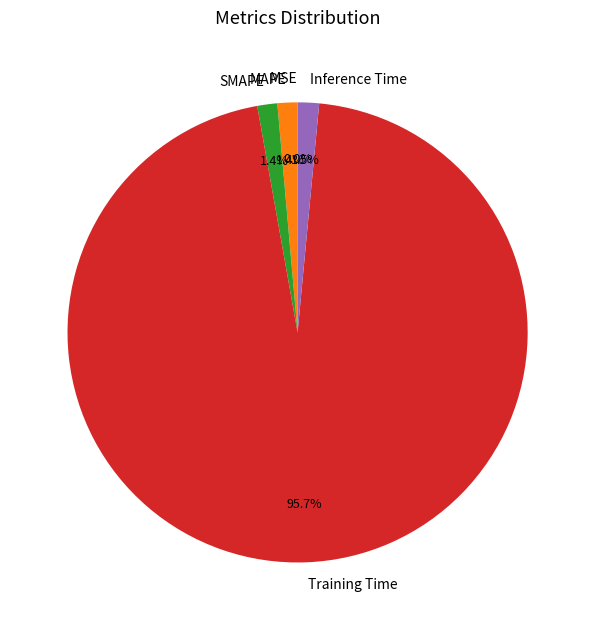

Which category has the biggest portion of the pie?

Training Time